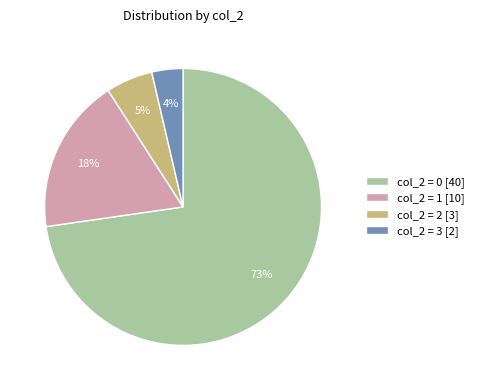

The col_2 = 0 [40] slice represents 73% of the pie. True or false?

True